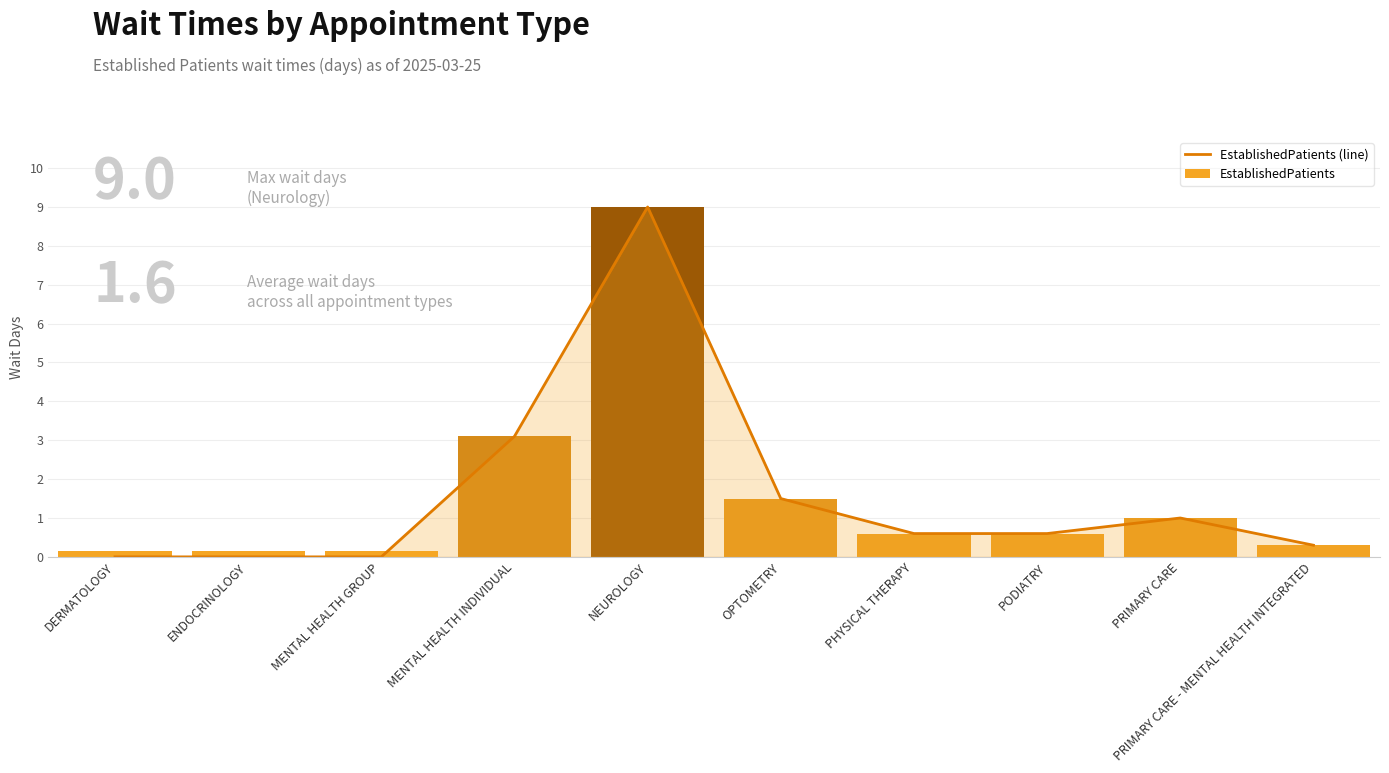

What is the difference between the values at PHYSICAL THERAPY and PRIMARY CARE?

0.4